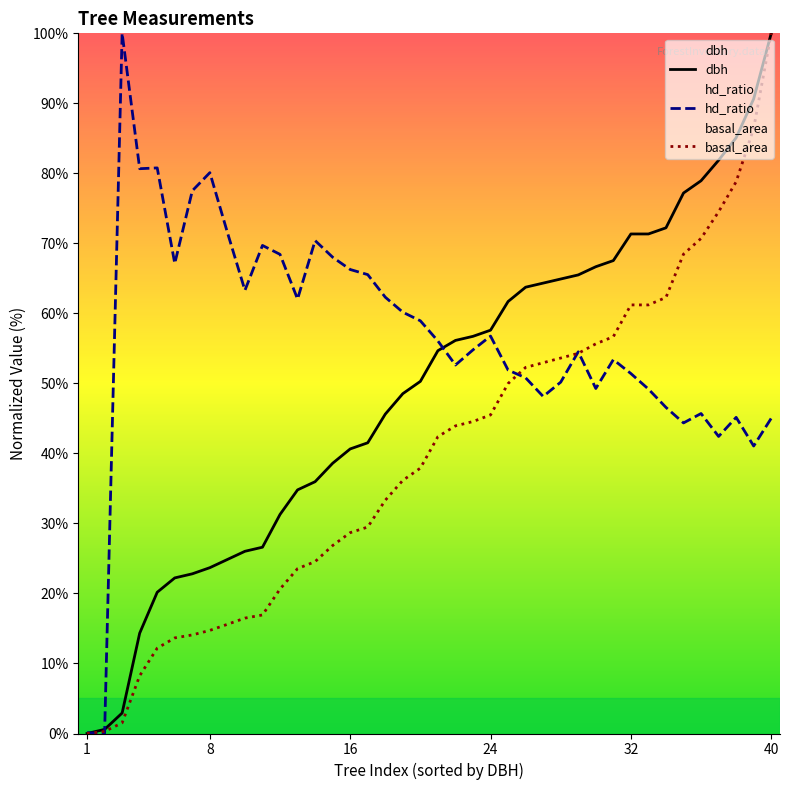

True or false: hd_ratio has more than 0 interior local peaks.

True